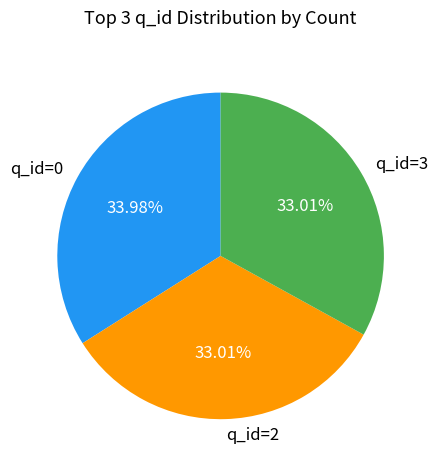

Approximately how many times larger is the value at q_id=0 compared to q_id=3?

1.0